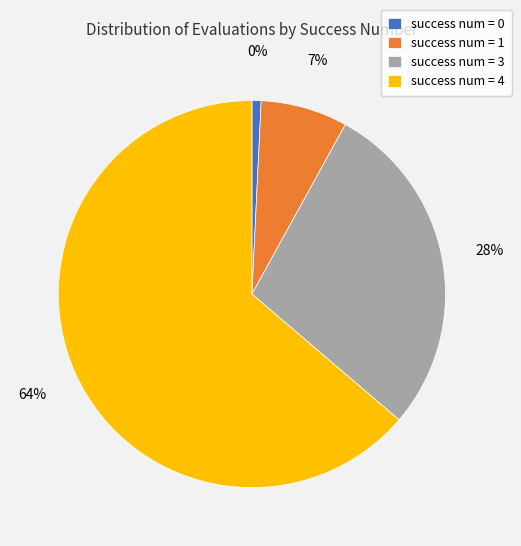

Which slice is the largest?

4